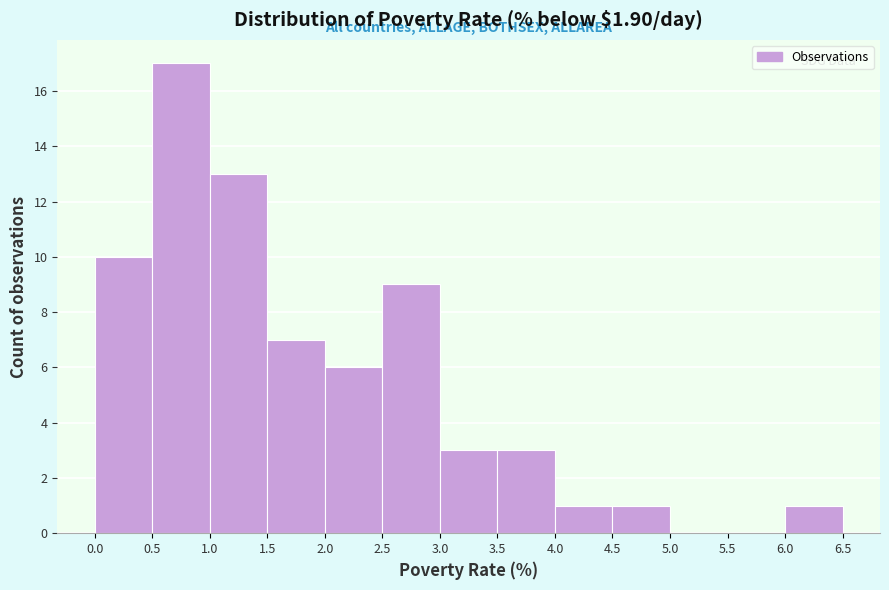

How tall is the bar that spans 1.5 to 2.0 on the x-axis? The values are not printed on the chart, so give them approximately, as read against the axis.

7